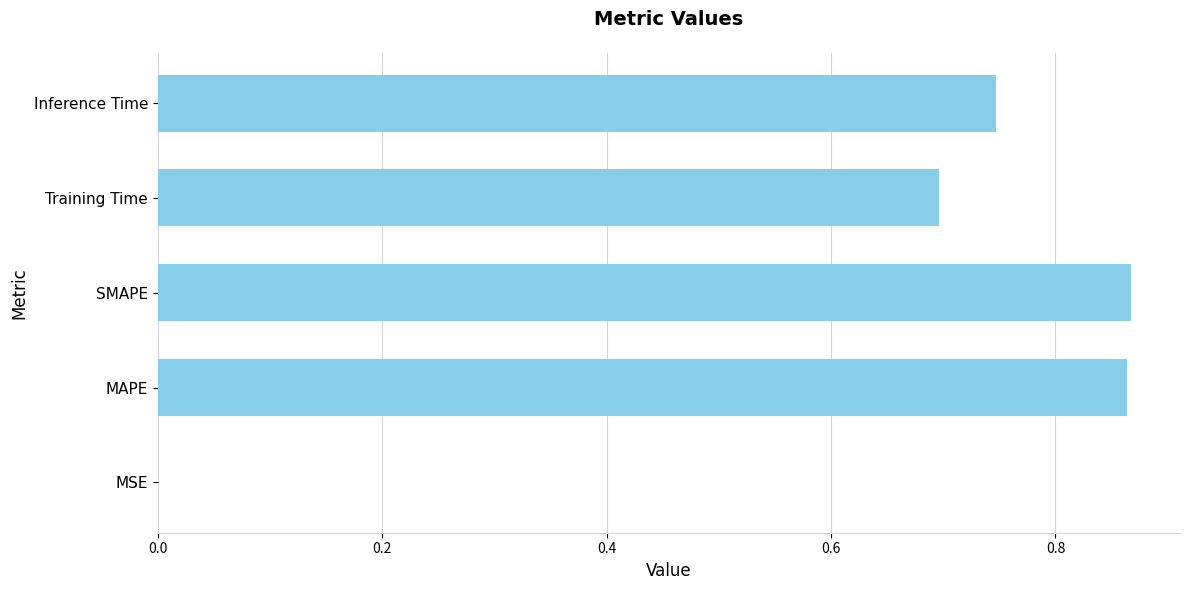

Which has a higher value, Training Time or MSE?

Training Time